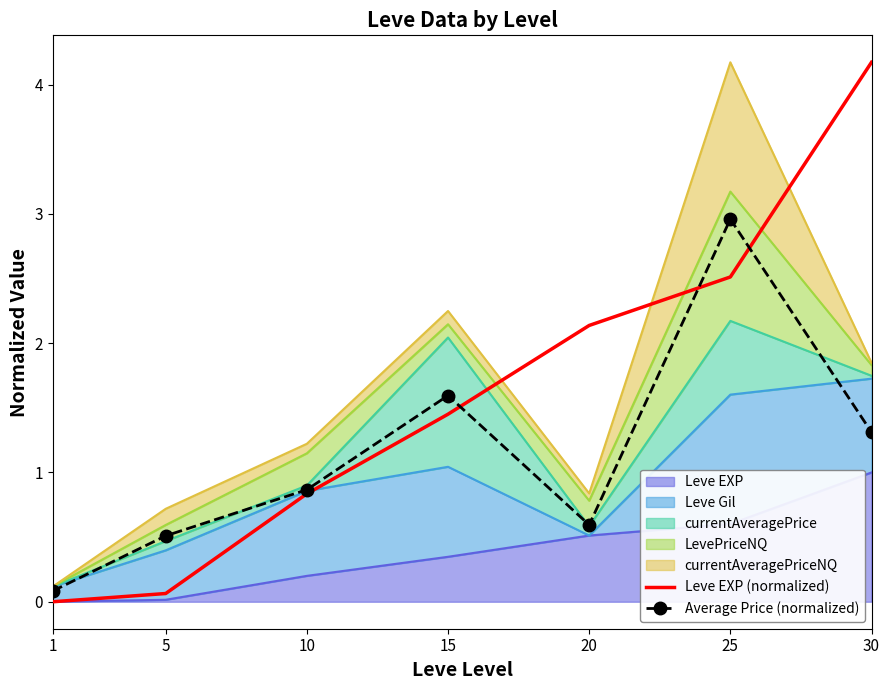

True or false: Leve EXP (normalized) and Average Price (normalized) cross at least once.

True